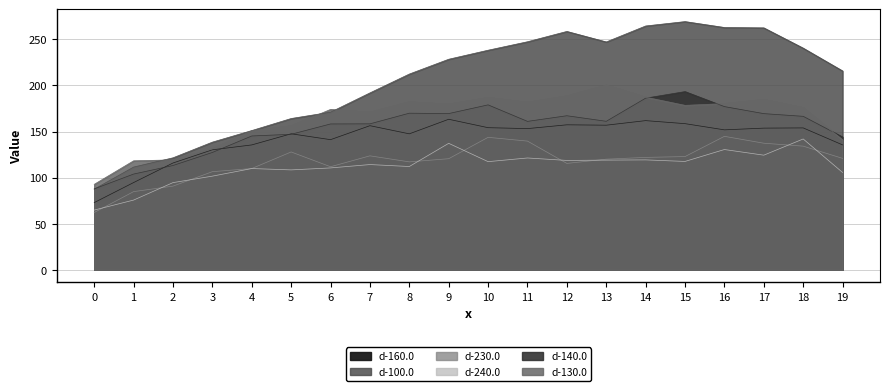

What value does the d-130.0 series have at 1?

118.2